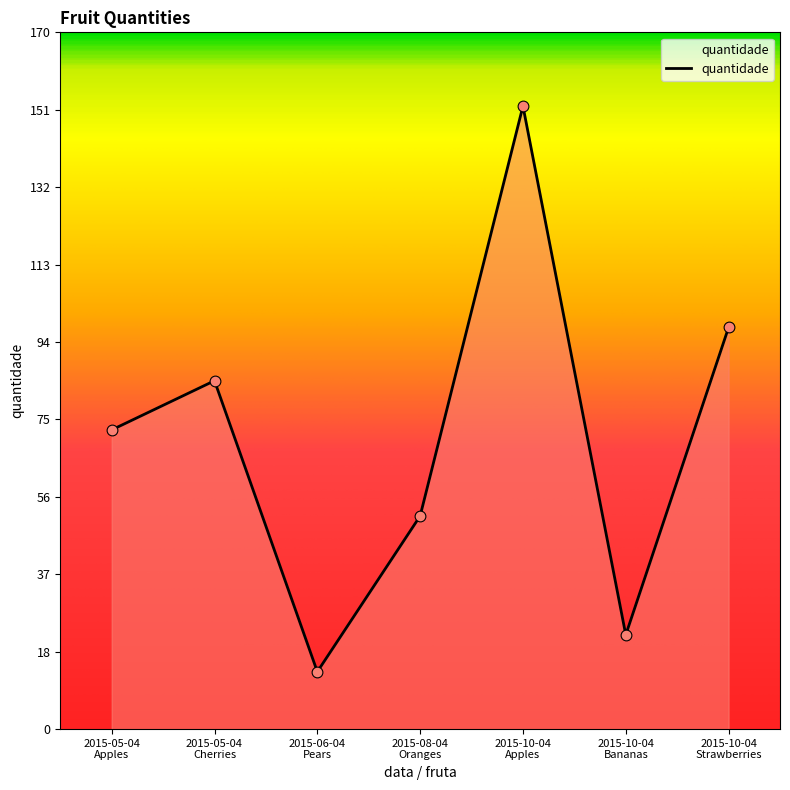

Approximately how many times larger is the value at 2015-05-04
Apples compared to 2015-05-04
Cherries?

0.9